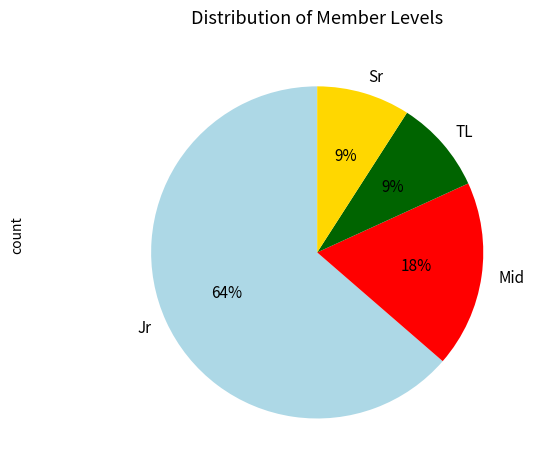

Is it true that Jr is 58% of the pie?

False